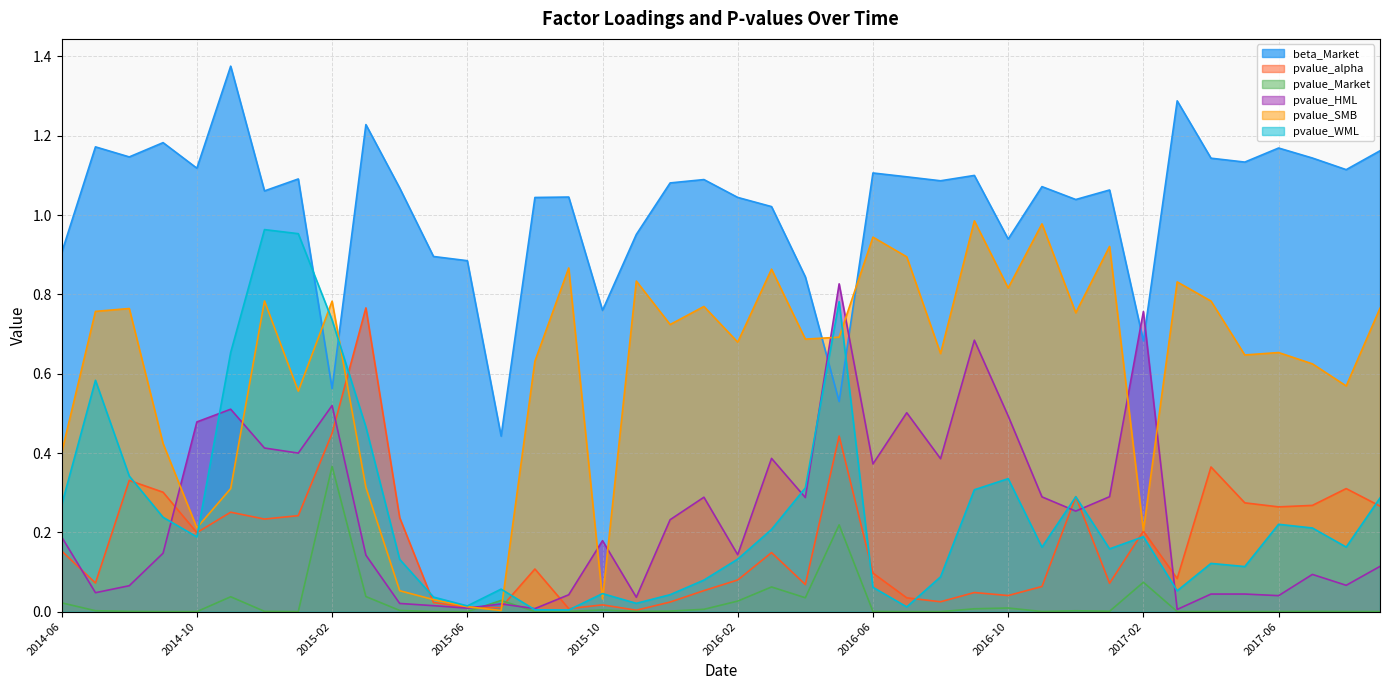

What is the maximum value shown in the chart?

1.4